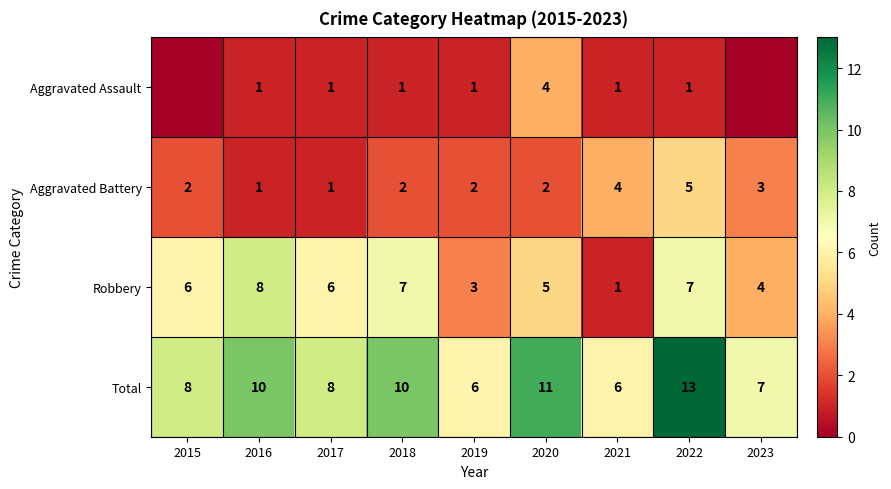

What is the total value across all series at 2023?

14